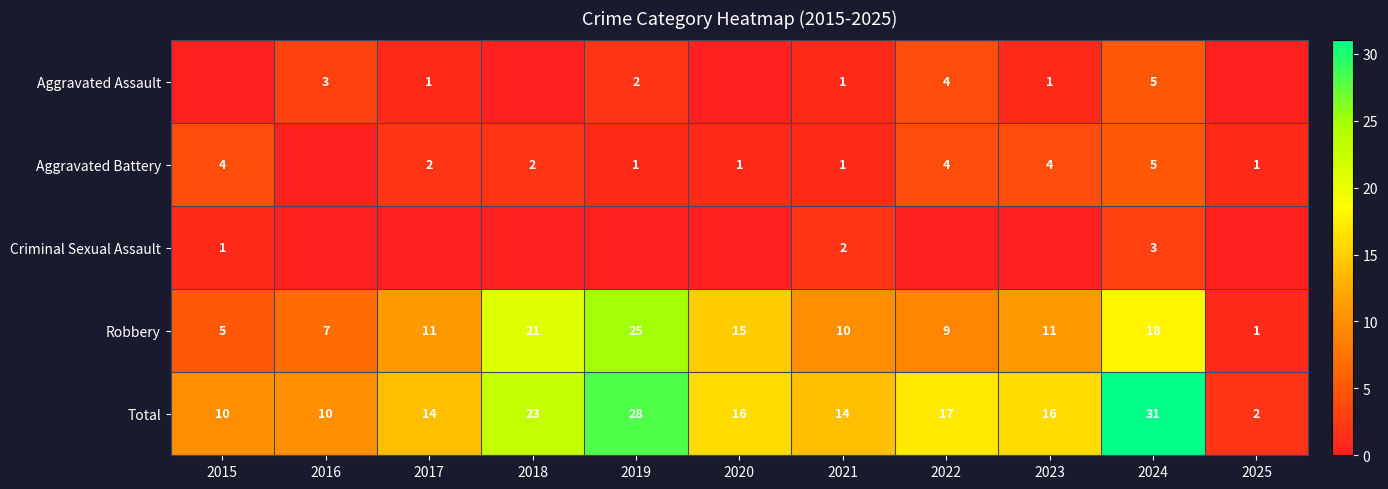

What value does the Total series have at 2022, to the nearest 10?

20